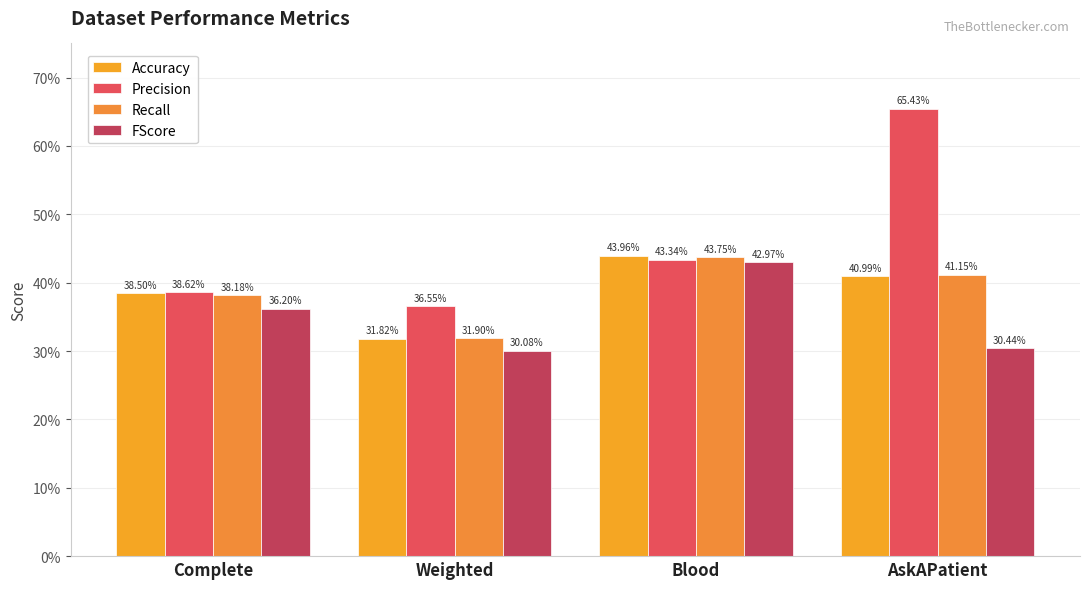

Are the bars horizontal?

No